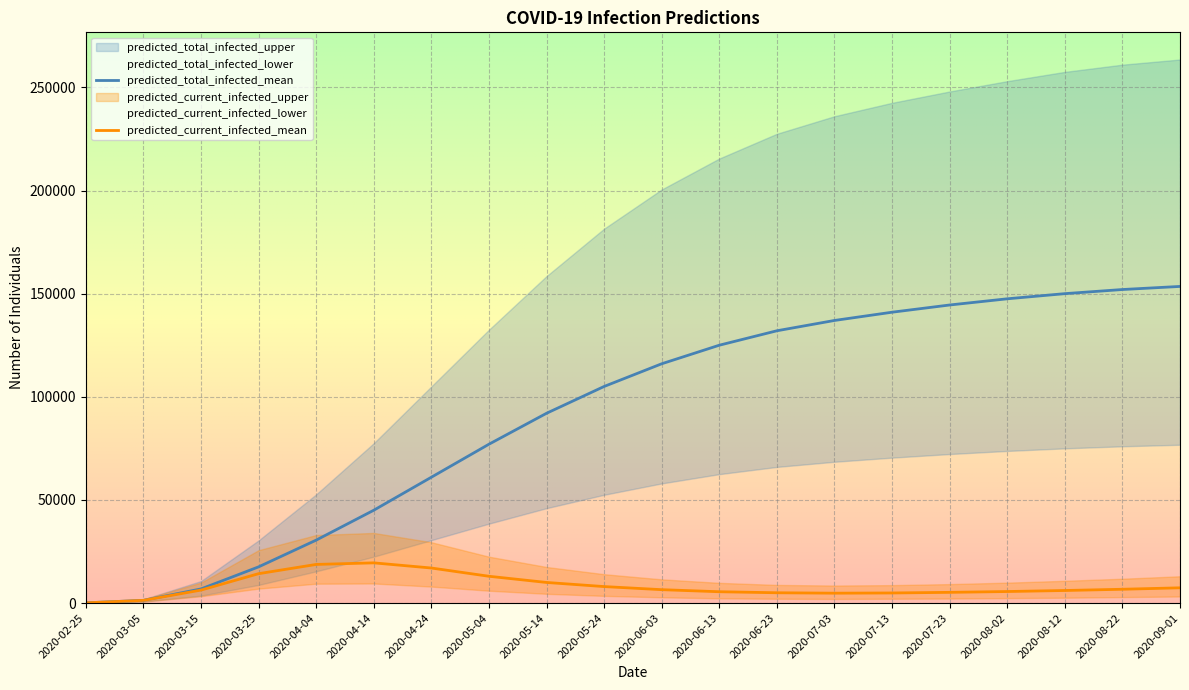

What is the value of the predicted_total_infected_lower point at the 9th from the left?

46000